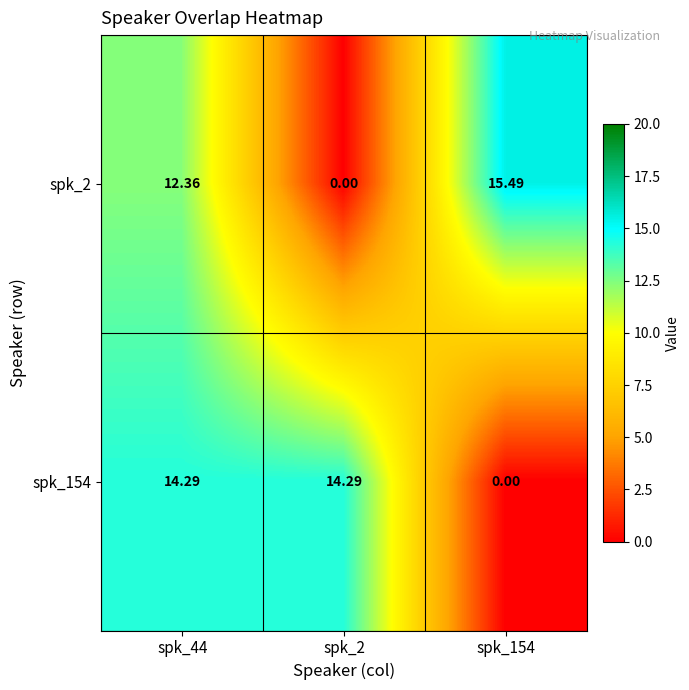

Is the value of spk_2 at spk_154 greater than the value of spk_154 at spk_2?

Yes